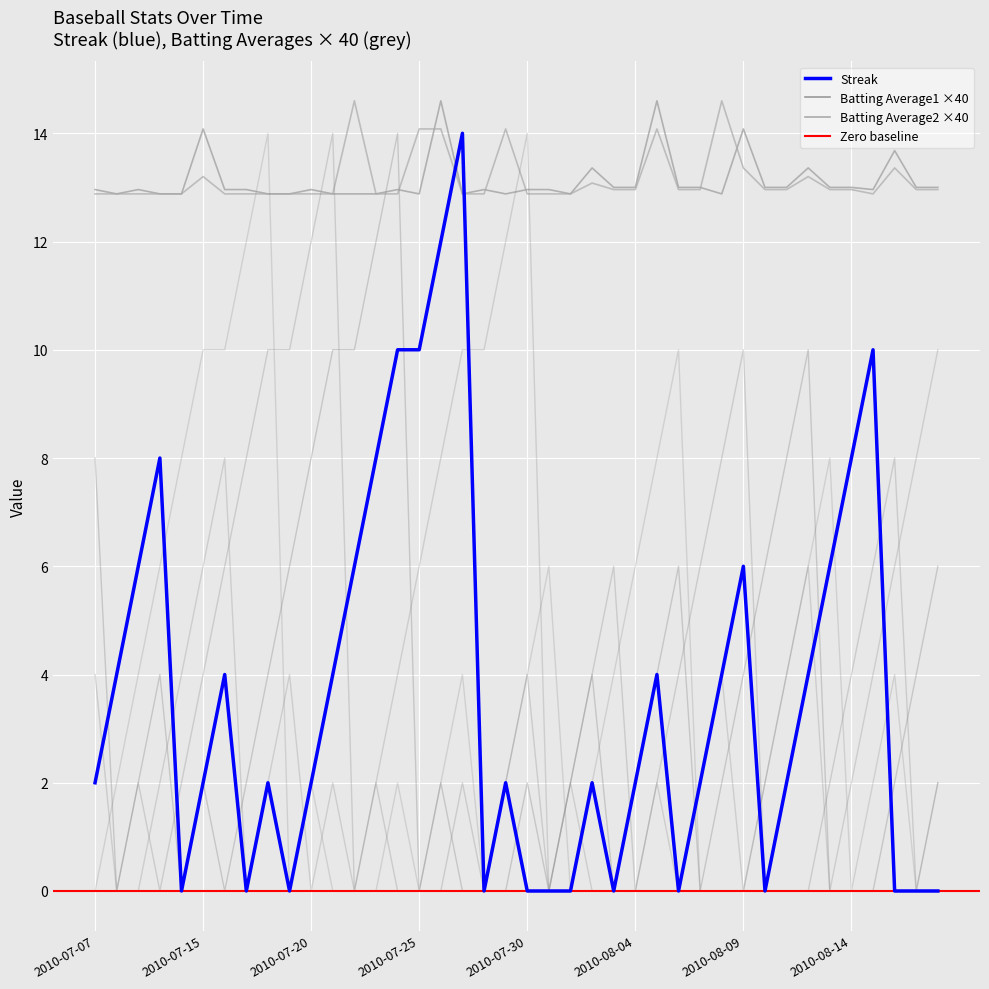

What is the average value of the Batting Average1 series?

13.1